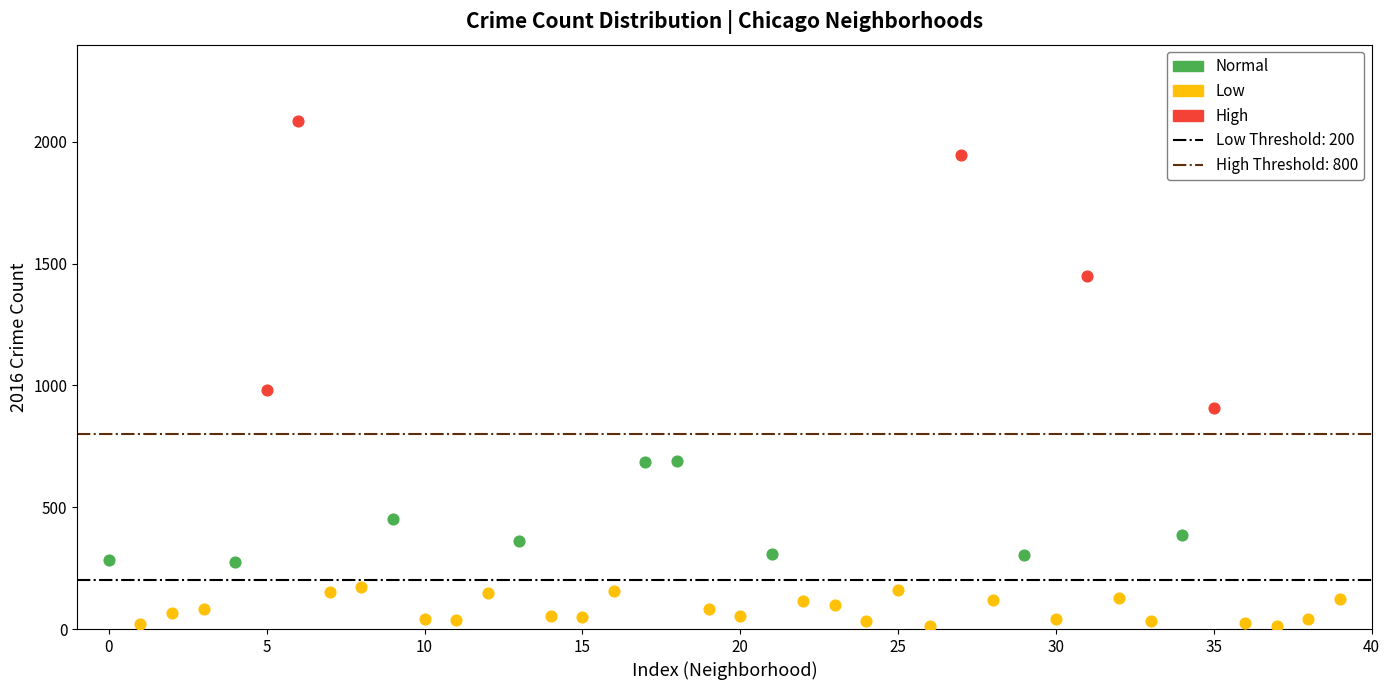

Which series has the widest spread of Y values?

High